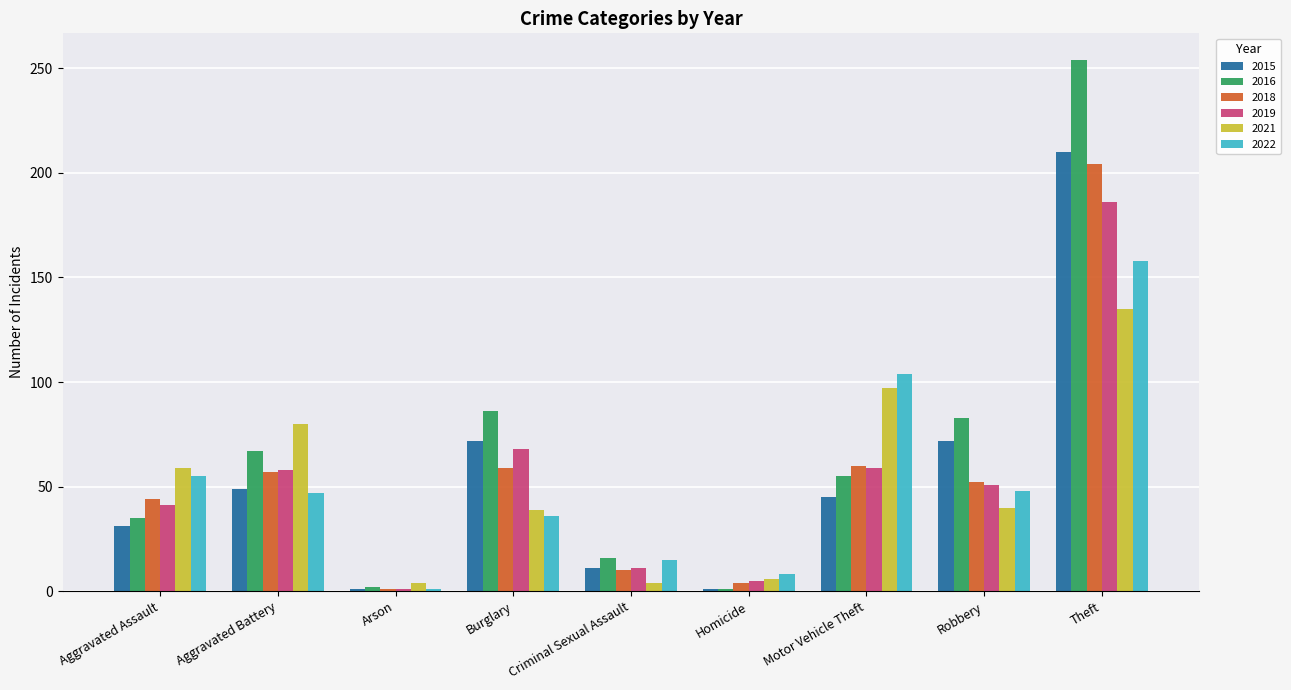

What is the difference between the maximum and second lowest values in the 2019 series?

181